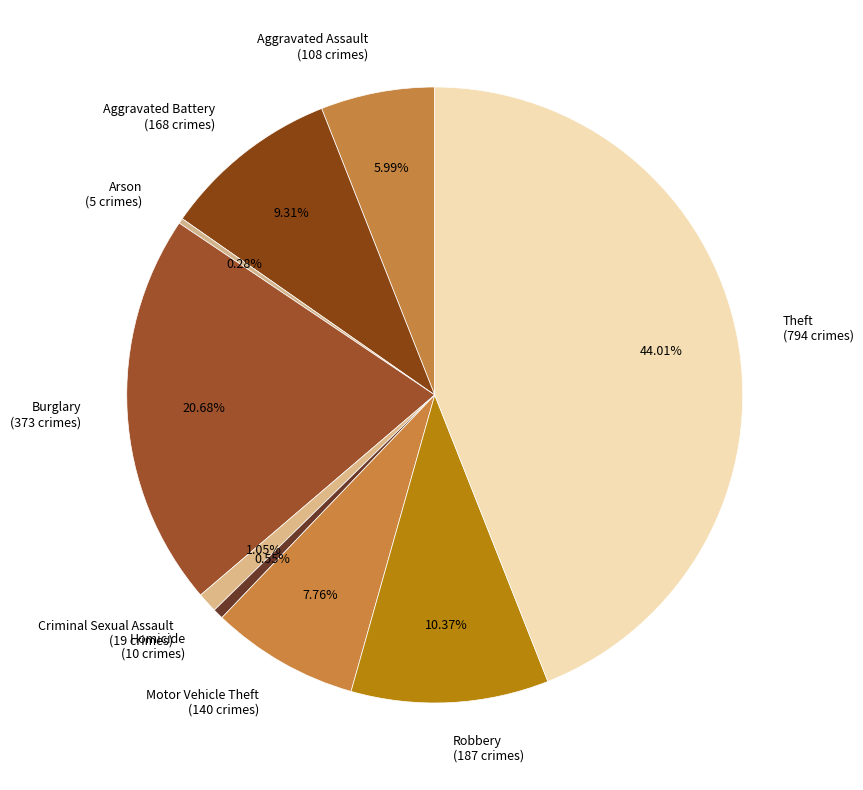

Is it true that Robbery is 20% of the pie?

False